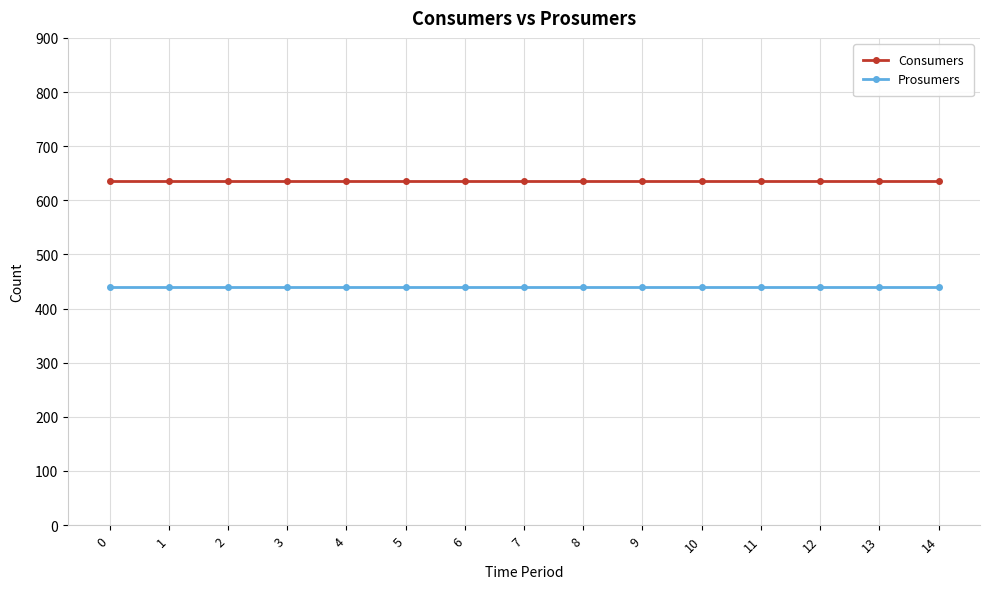

Count the number of categories in the chart.

15